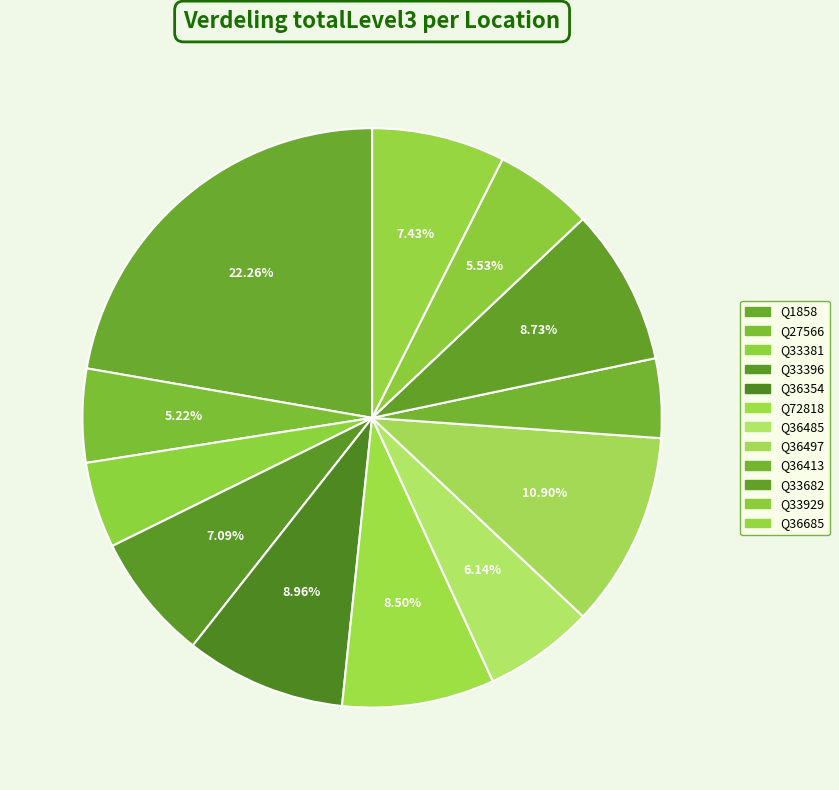

Is there any slice that represents more than half of the pie?

No